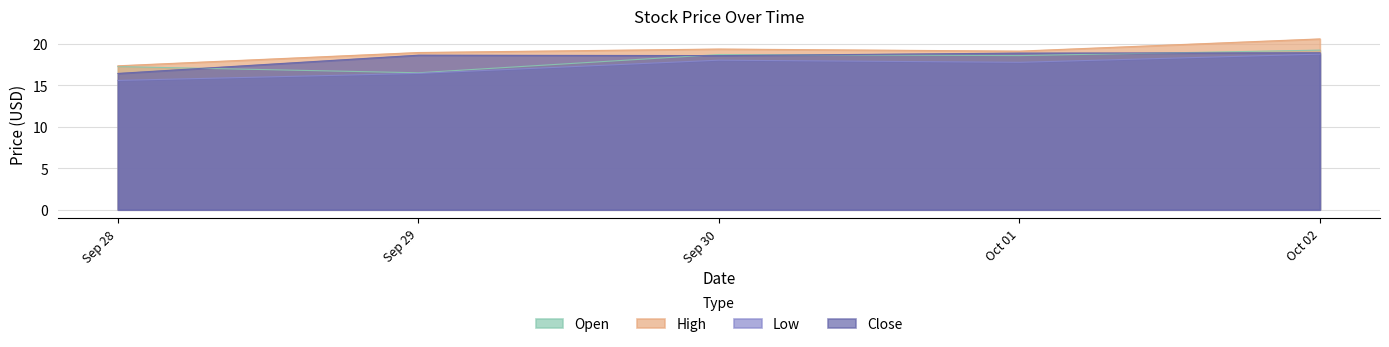

What is the difference between the highest and lowest values at Sep 29?

2.5